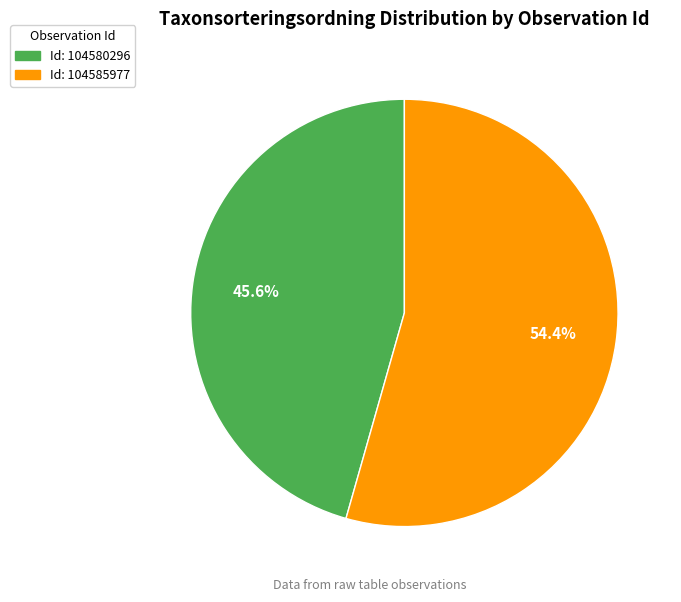

Count the number of slices in the pie.

2